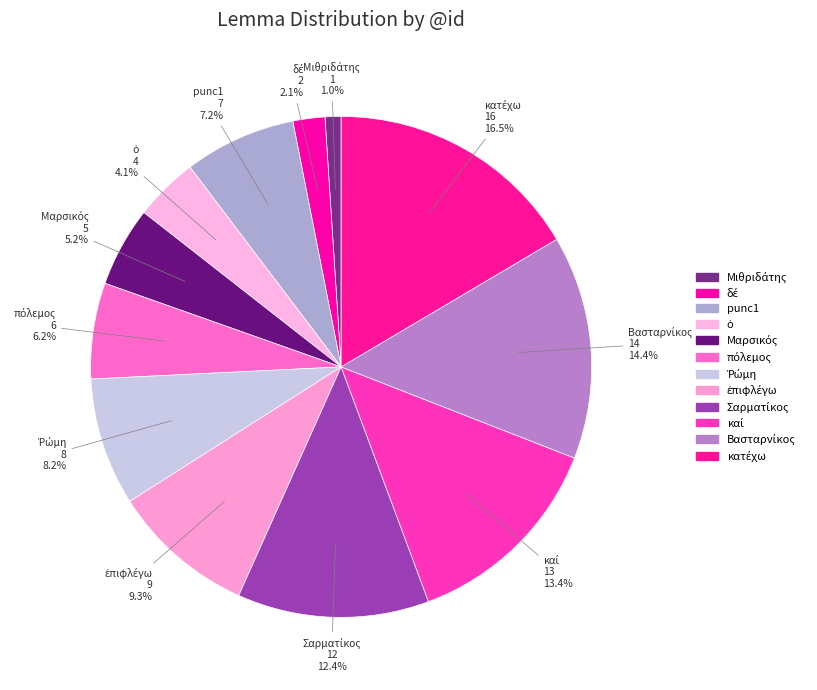

How many slices are in this pie chart?

12